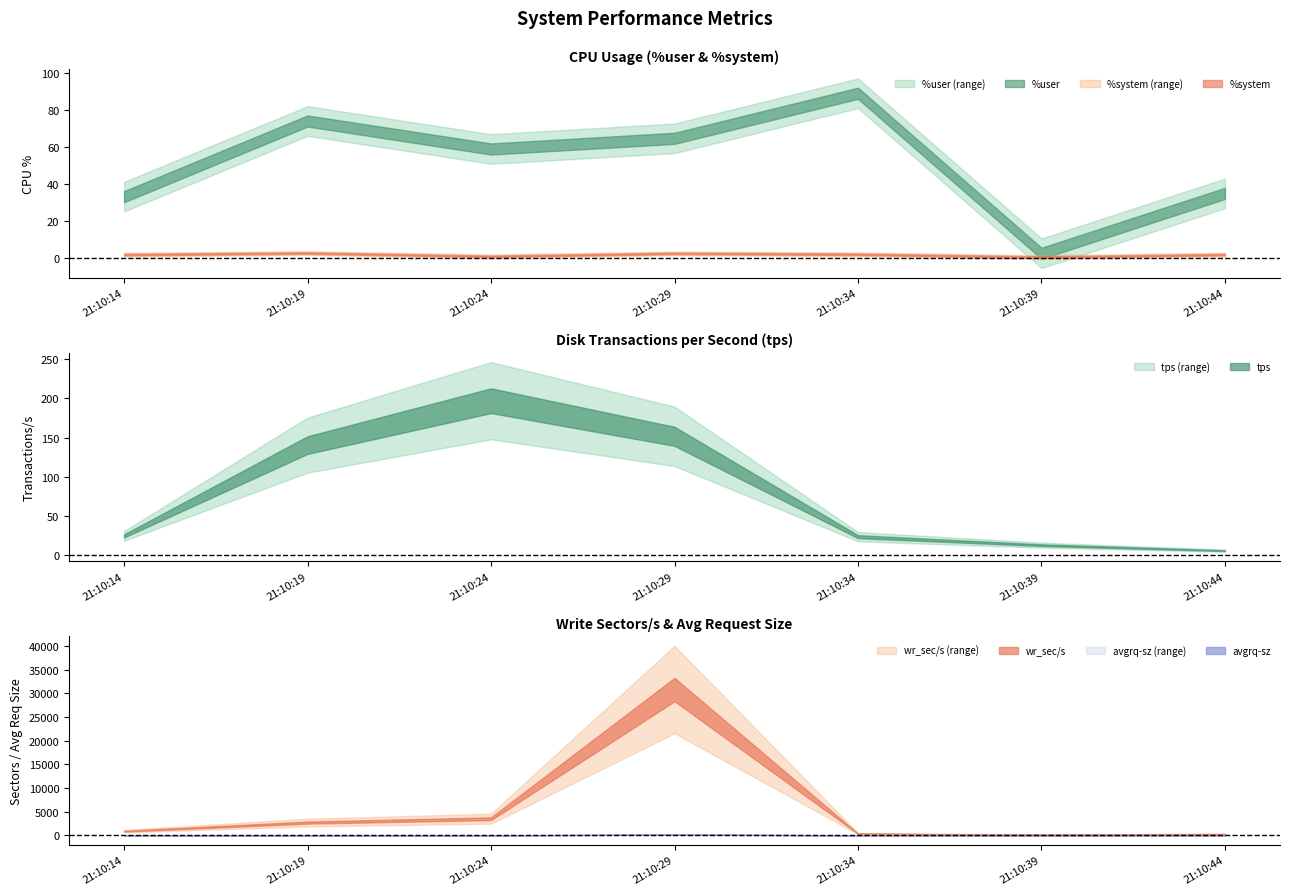

Where is the first local minimum for wr_sec/s?

21:10:39